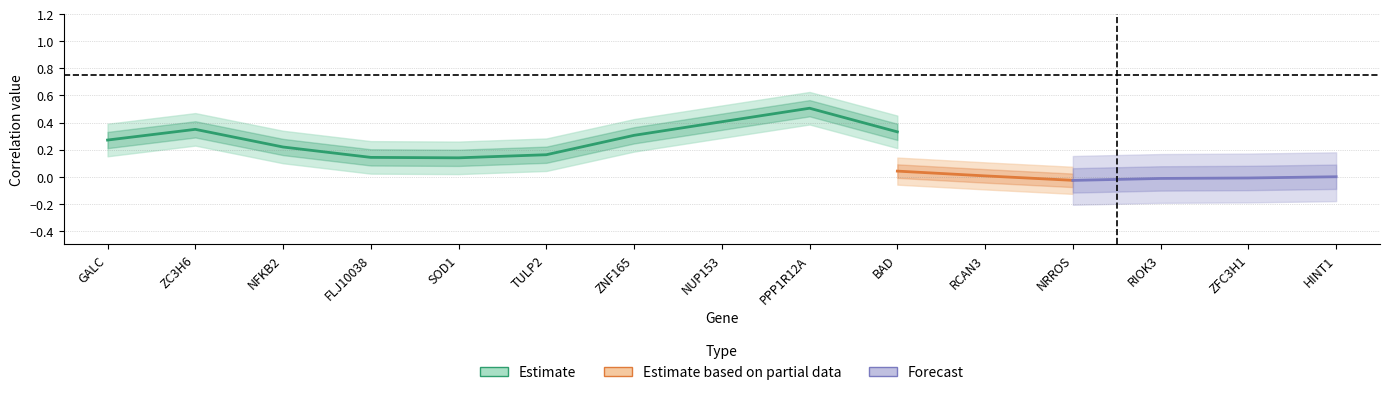

Is the value of Estimate based on partial data at ZC3H6 greater than the value of Estimate at RIOK3?

No